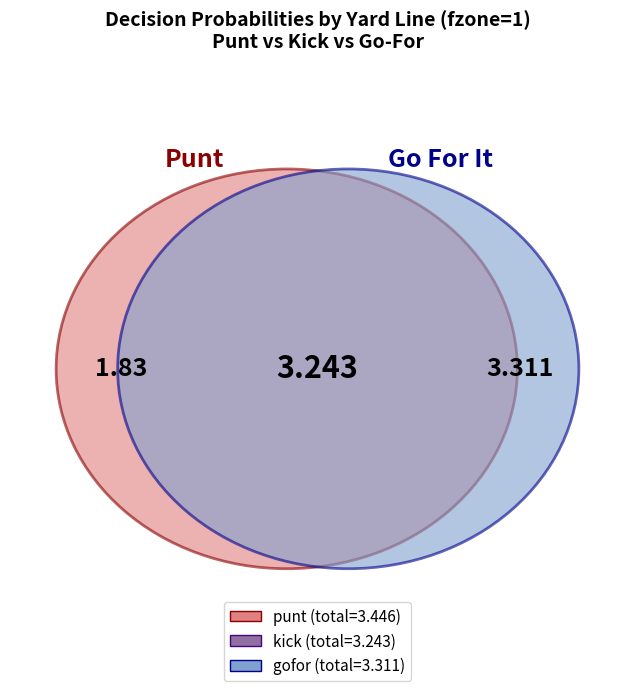

To the nearest percent, what is the difference between the 2 and 3 slice percentages?

4%